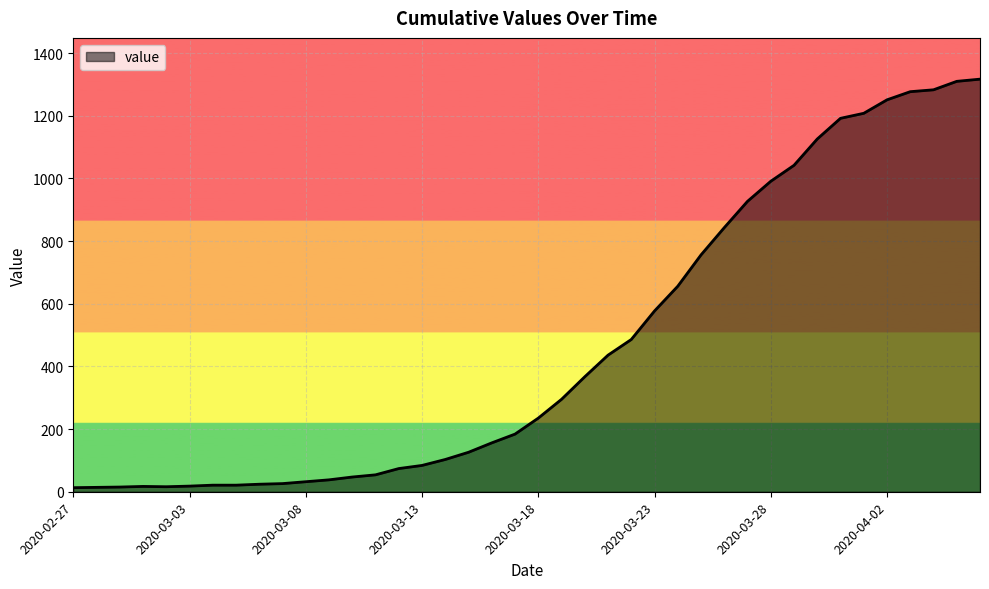

What is the maximum value shown in the chart?

1317